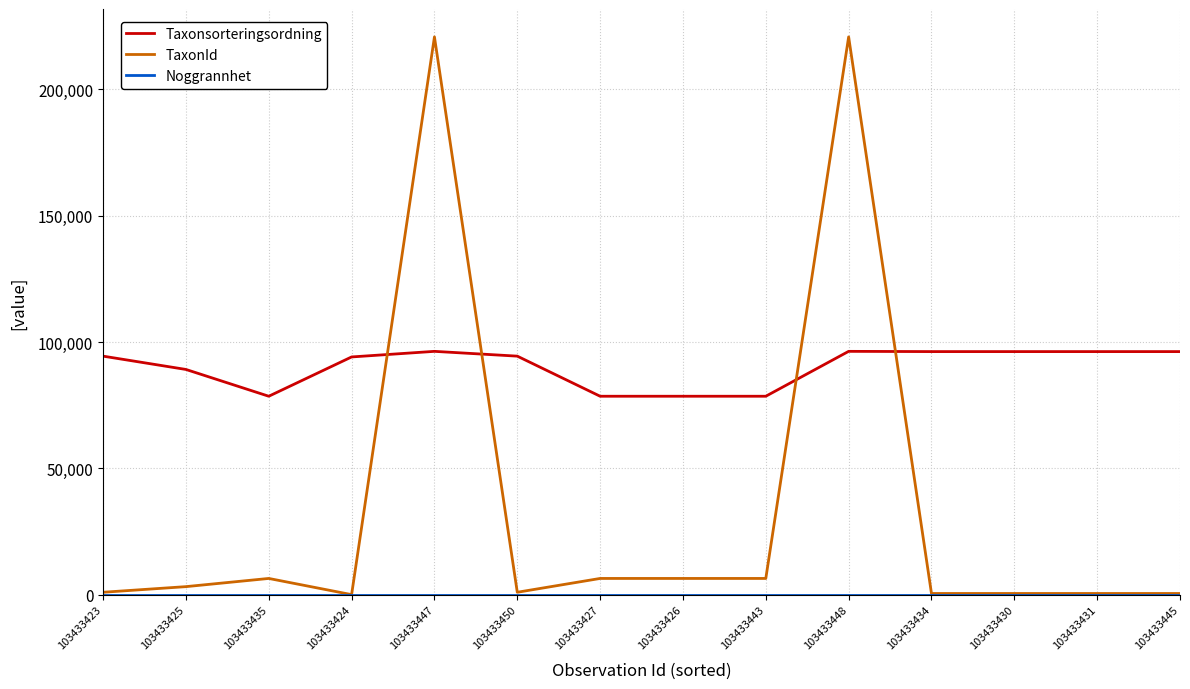

Is the value of Taxonsorteringsordning at 103433434 greater than the value of TaxonId at 103433427?

Yes